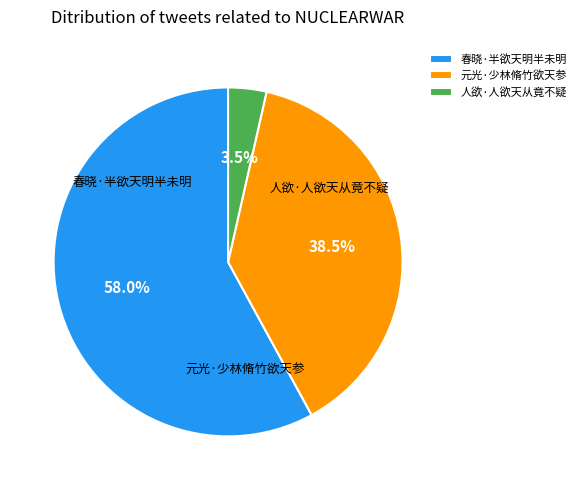

Which category has the smallest portion of the pie?

人欲·人欲天从竟不疑